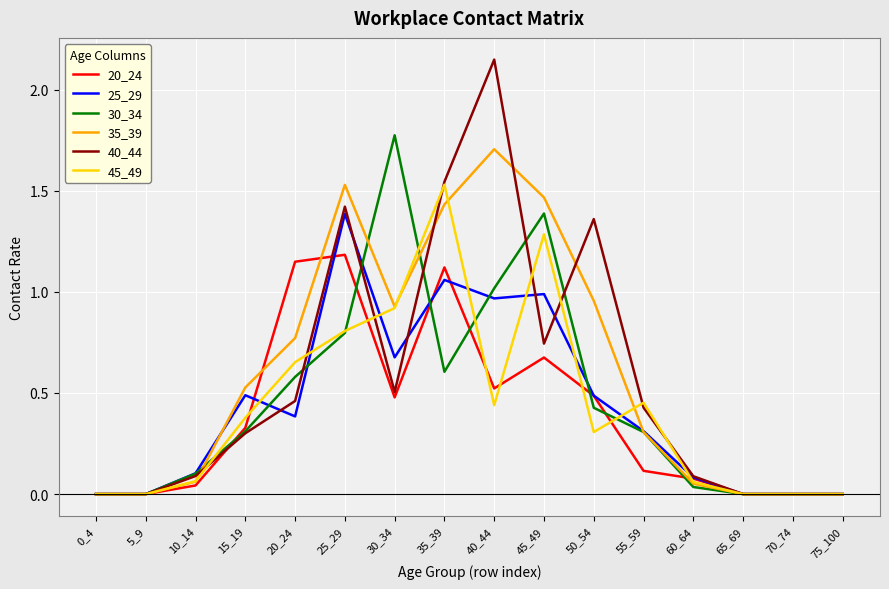

Does the chart display data point markers on the line(s)?

No